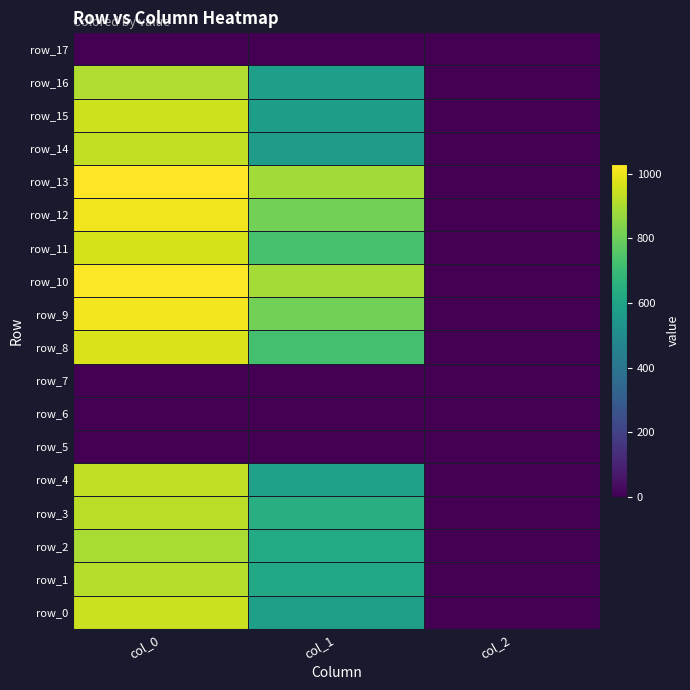

Which category has the lowest value in the row_5 series?

col_0